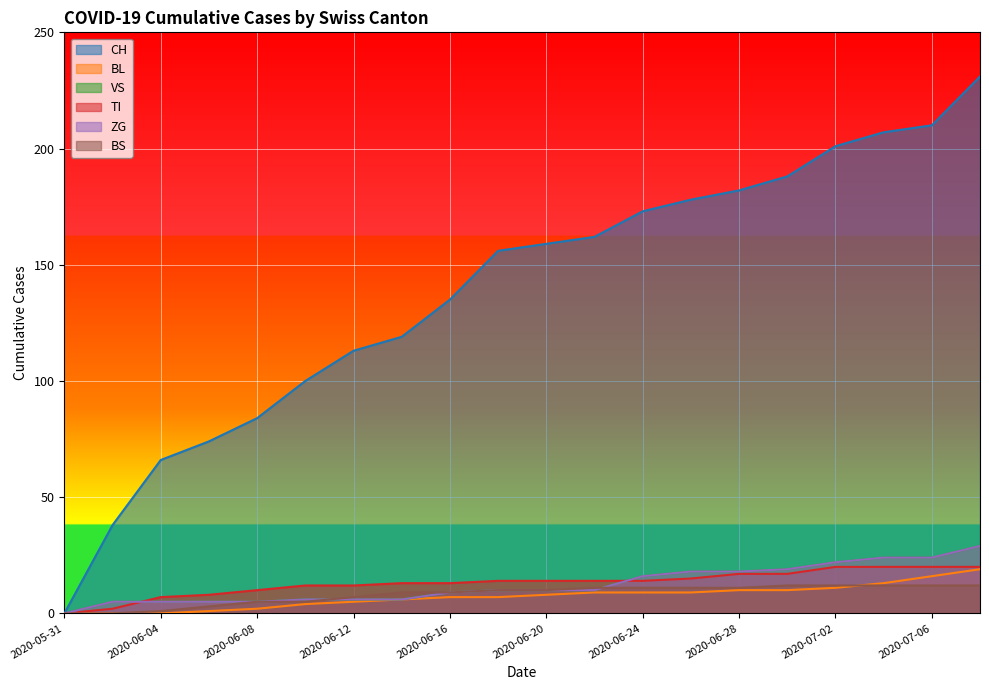

True or false: CH and BS intersect in this chart.

False